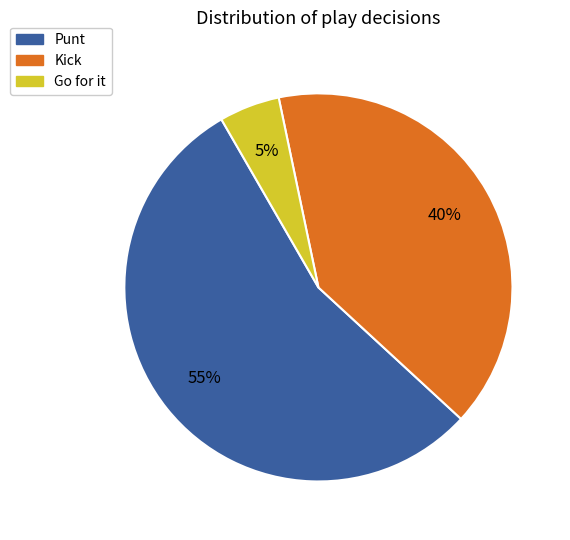

To the nearest percent, what is the average slice percentage?

33%